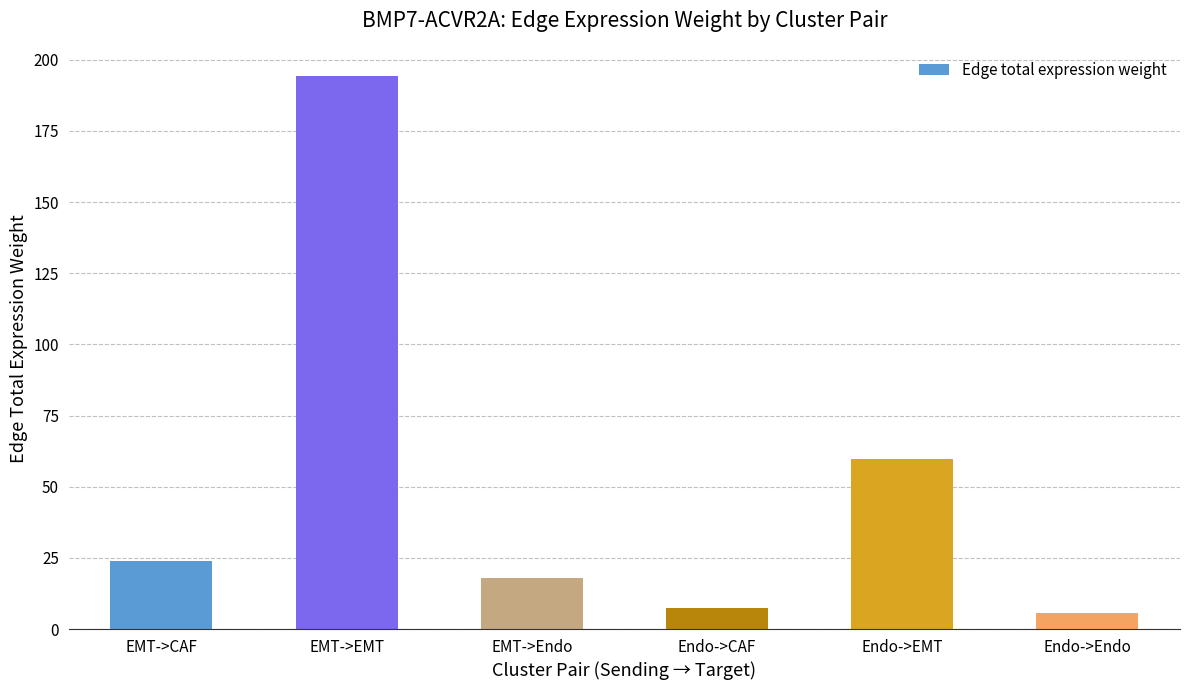

The value at EMT->CAF is 23.8. True or false?

True